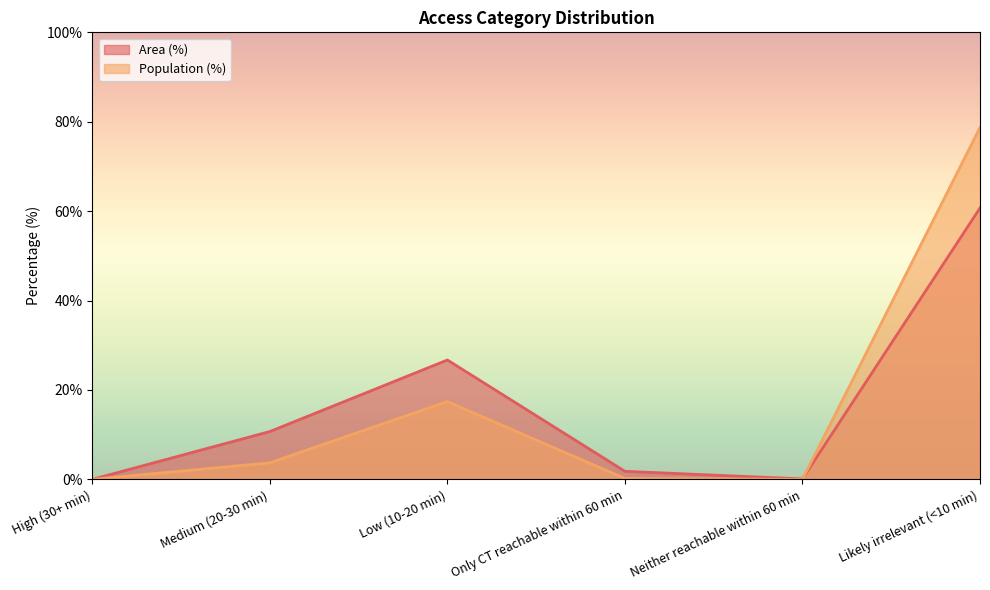

Rank the series at Low (10-20 min) from lowest to highest value.

Population (%), Area (%)